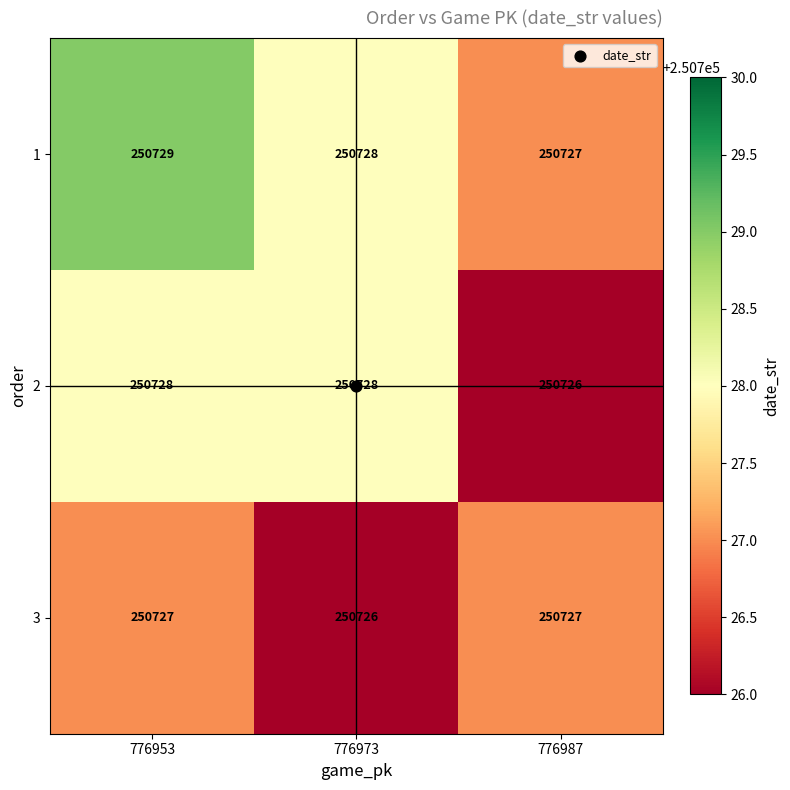

List the series in order of their peak value, highest first.

1, 2, 3